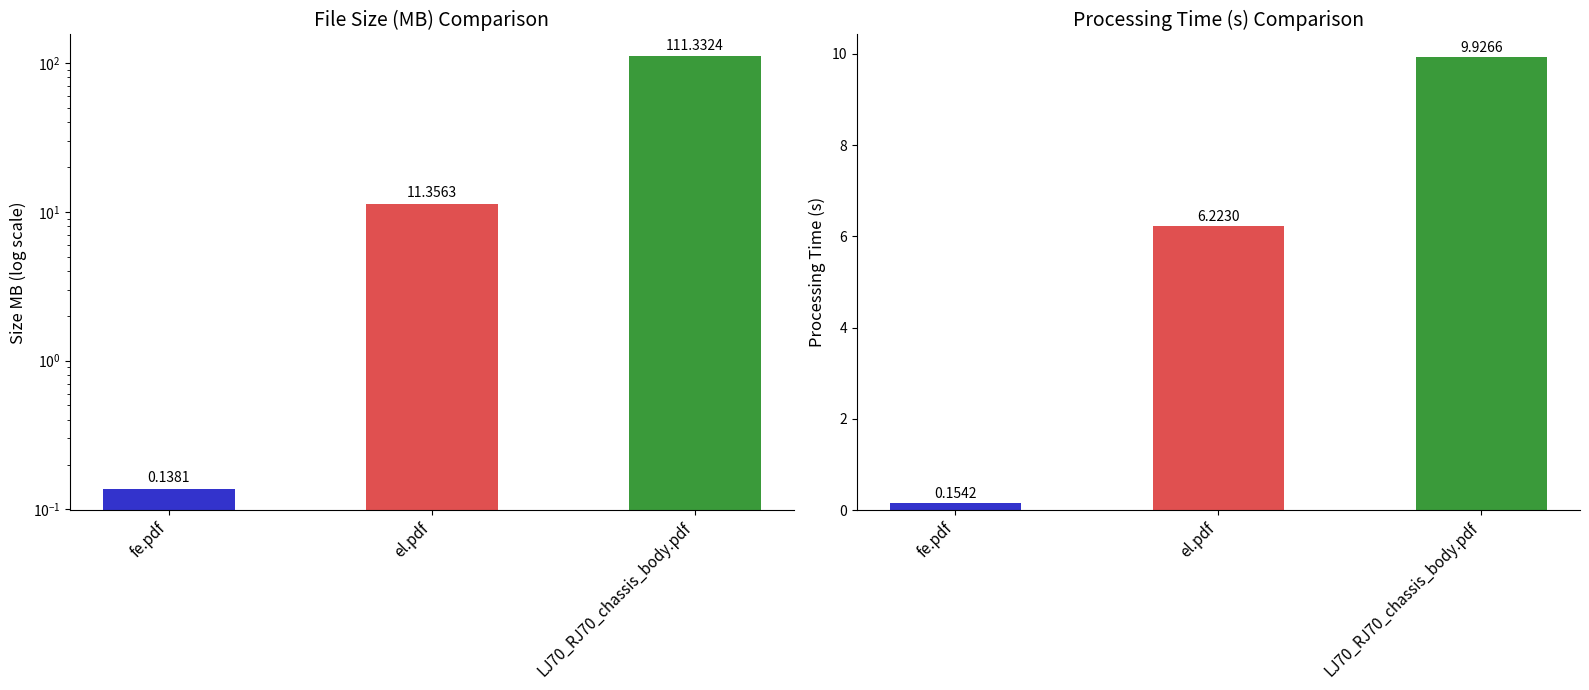

List the series in order of their peak value, highest first.

size_mb, processing_time